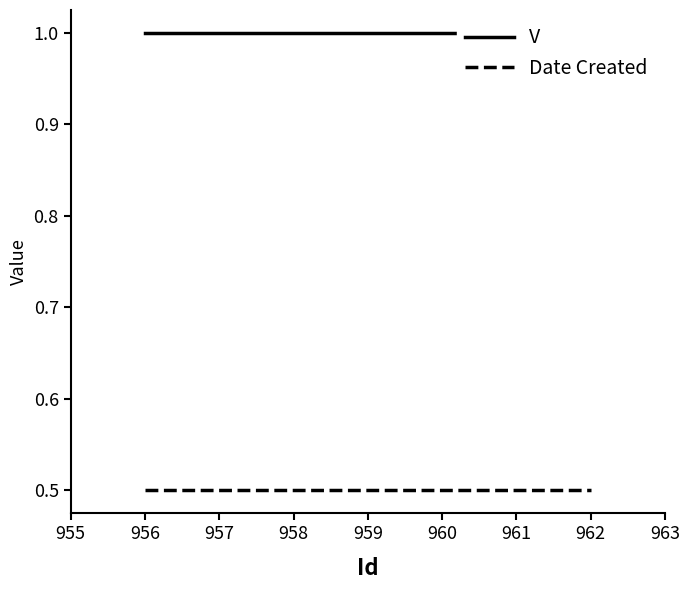

Which has a higher value, 957 or 960?

957